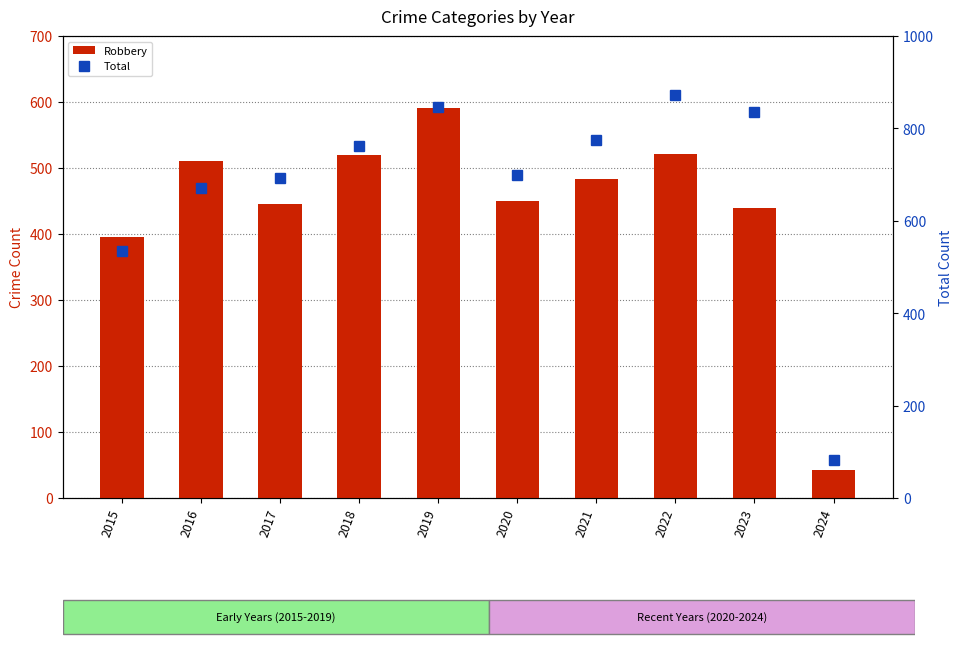

At how many categories does at least one series exceed 204?

9